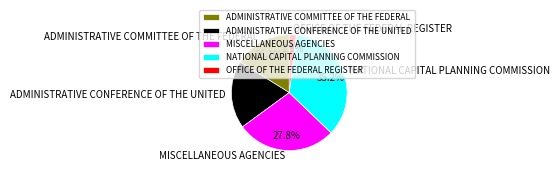

What is the largest slice in the pie chart?

NATIONAL CAPITAL PLANNING COMMISSION